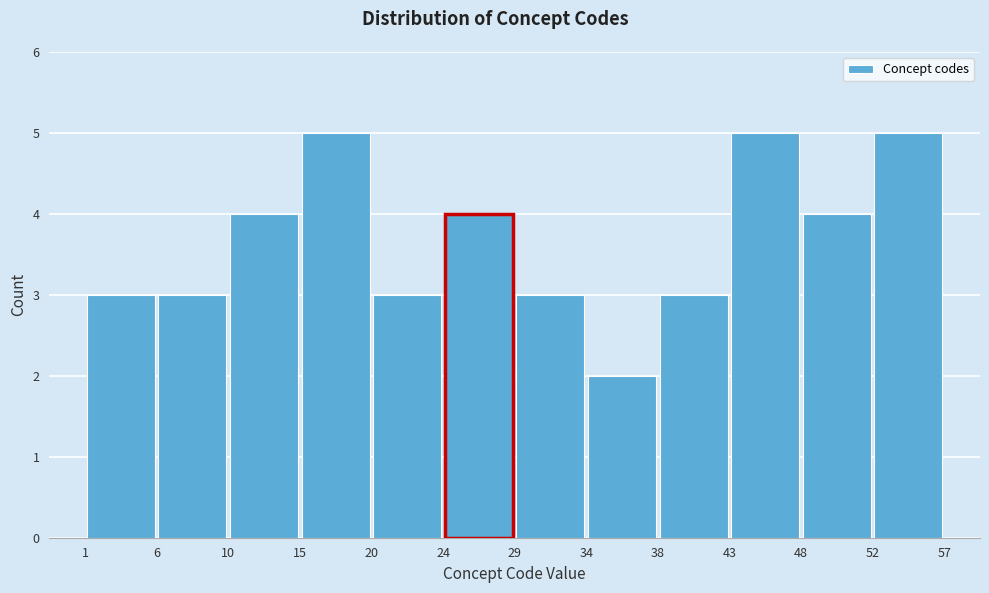

Reading left to right, transcribe this chart: for each bar, give the range it covers on the x-axis and its height. The values are not printed on the chart, so give them approximately, as read against the axis.

1 to 6: 3
6 to 10: 3
10 to 15: 4
15 to 20: 5
20 to 24: 3
24 to 29: 4
29 to 34: 3
34 to 38: 2
38 to 43: 3
43 to 48: 5
48 to 52: 4
52 to 57: 5